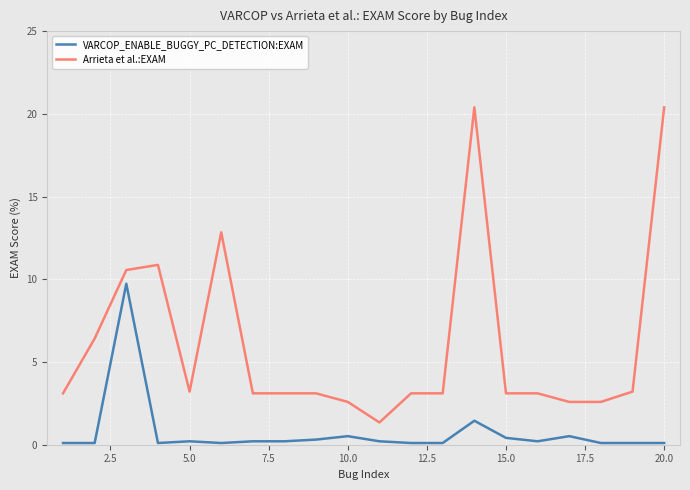

True or false: VARCOP_ENABLE_BUGGY_PC_DETECTION:EXAM and Arrieta et al.:EXAM cross at least once.

False